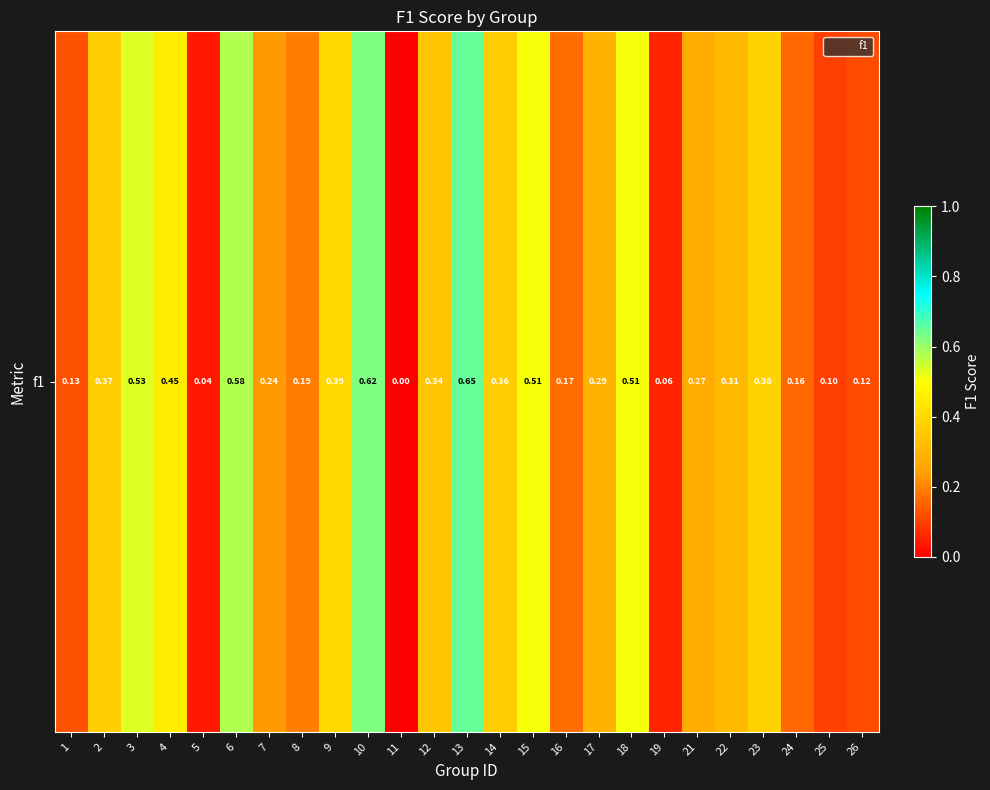

Is it true that the value at 9 is 0.4?

True